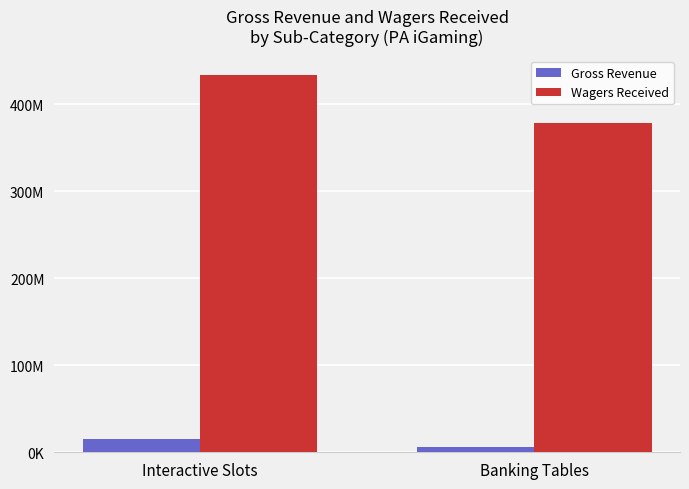

Which series has the largest total across all categories?

Wagers Received